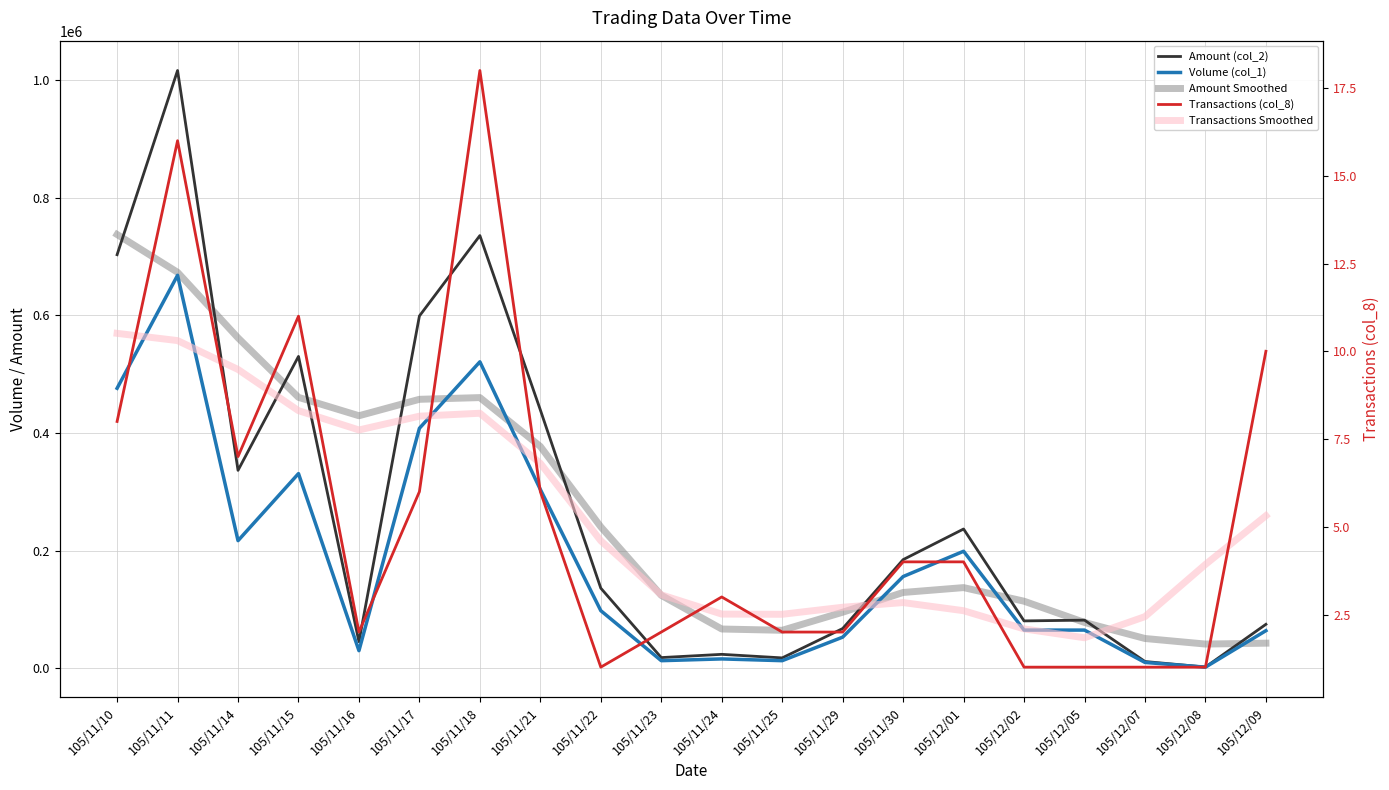

List the series in order of their peak value, highest first.

Amount (col_2), Amount Smoothed, Volume (col_1), Transactions (col_8), Transactions Smoothed